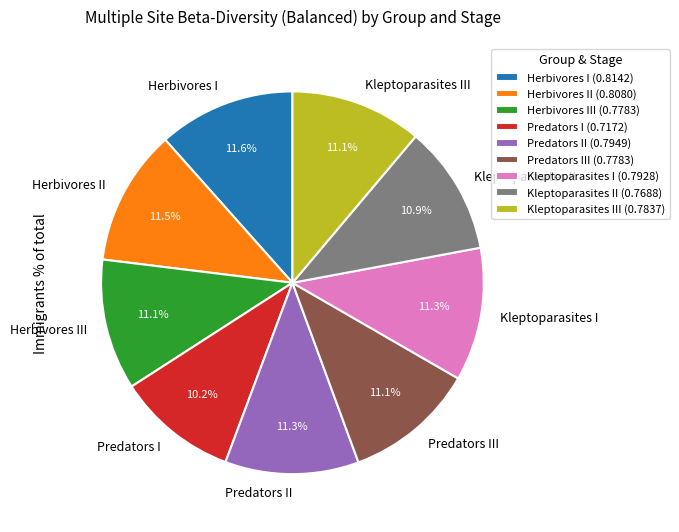

What percentage is NOT represented by Predators II?

88.7%